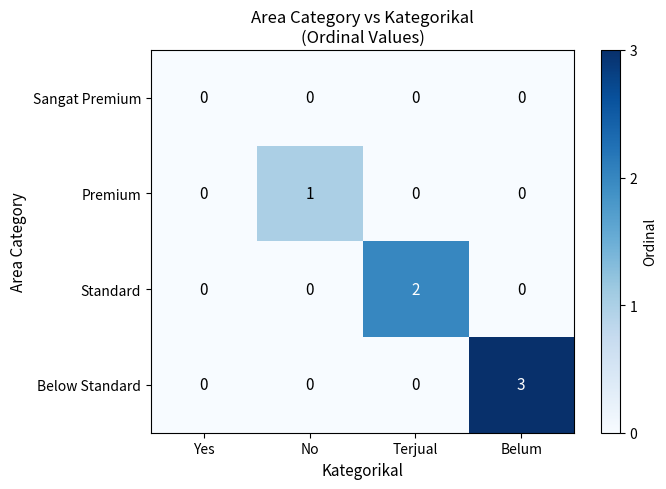

Rank the series by their maximum value, from lowest to highest.

Sangat Premium, Premium, Standard, Below Standard